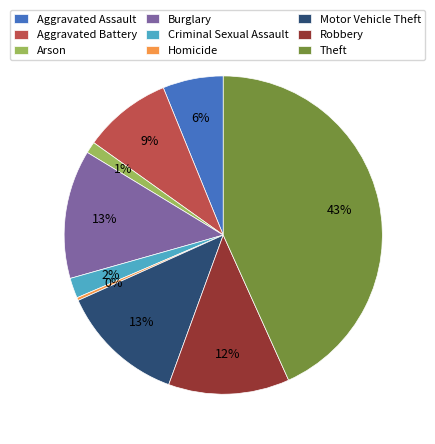

Is it true that Burglary is 13% of the pie?

True